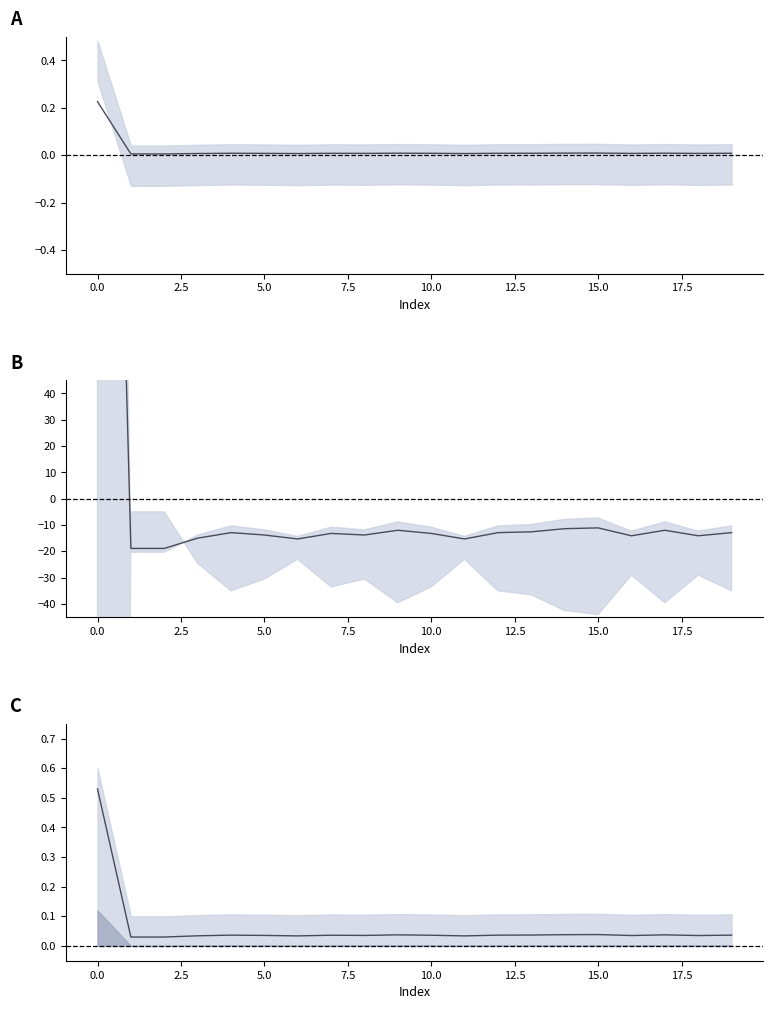

Reading left to right, list all the values displayed in this chart.

0.5	0.0	0.0	0.0	0.0	0.0	0.0	0.0	0.0	0.0	0.0	0.0	0.0	0.0	0.0	0.0	0.0	0.0	0.0	0.0